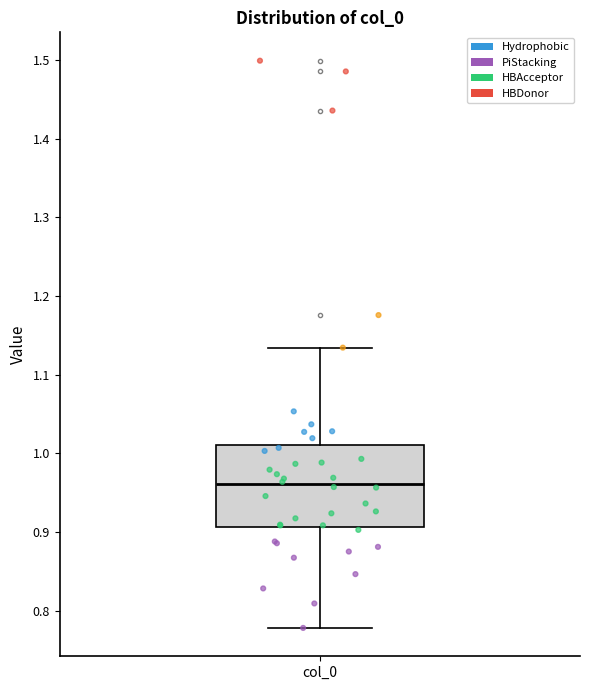

Transcribe this box plot: give where the median line is, the range the box spans, and where the two whiskers end, as read against the y-axis. The values are not printed on the chart, so give them approximately, as read against the axis.

median 0.96, box 0.91 to 1.01, whiskers 0.78 to 1.13